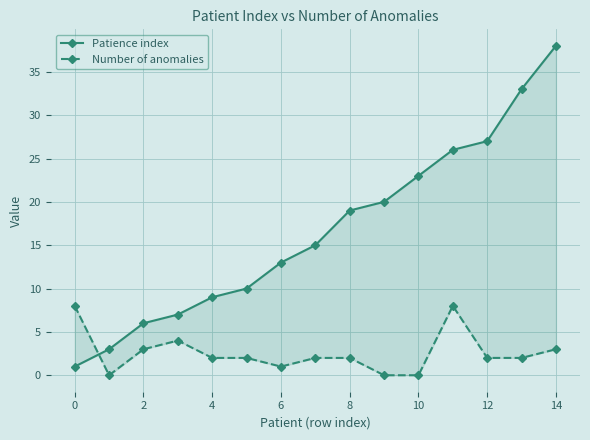

Which series ends up on top after the final intersection of Patience index and Number of anomalies?

Patience index